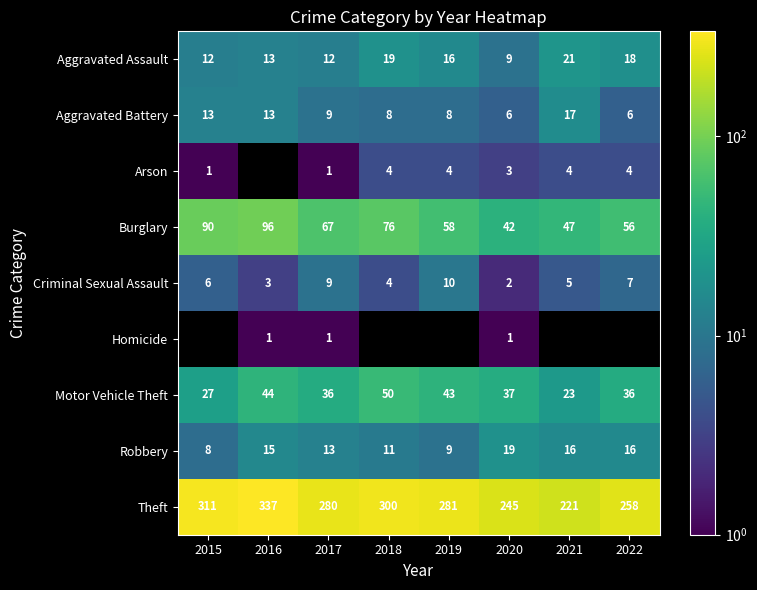

How many data points in Robbery are above 15?

3